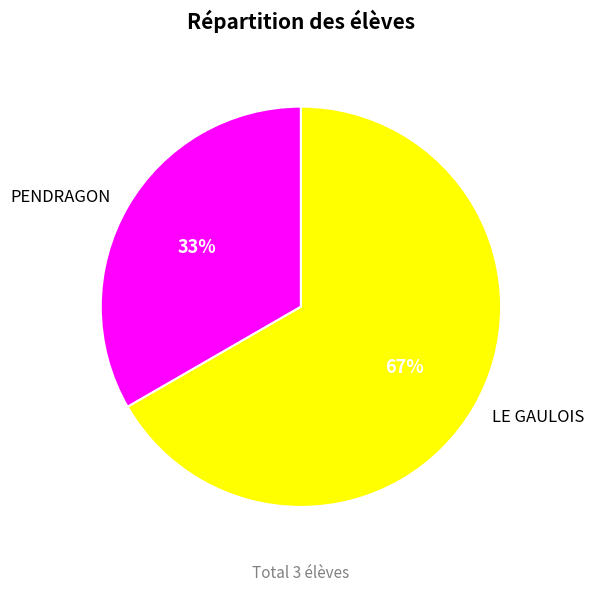

Approximately how many times larger is the value at PENDRAGON compared to LE GAULOIS?

0.5